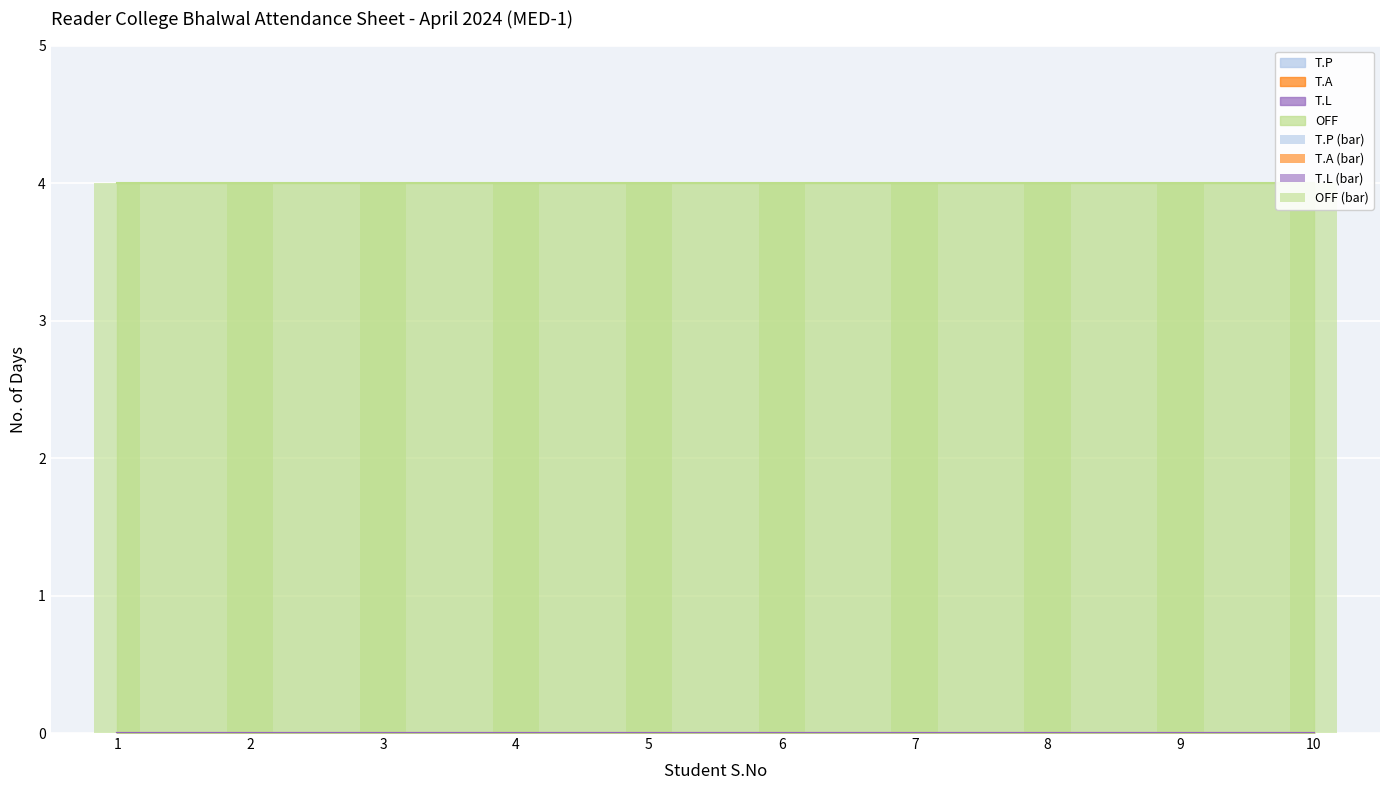

Between 3 and 7, which is larger?

3